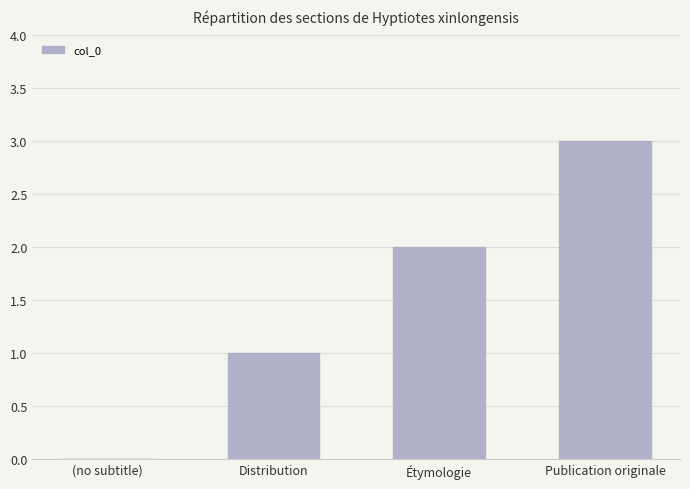

Which label corresponds to the largest value in the chart?

Publication originale